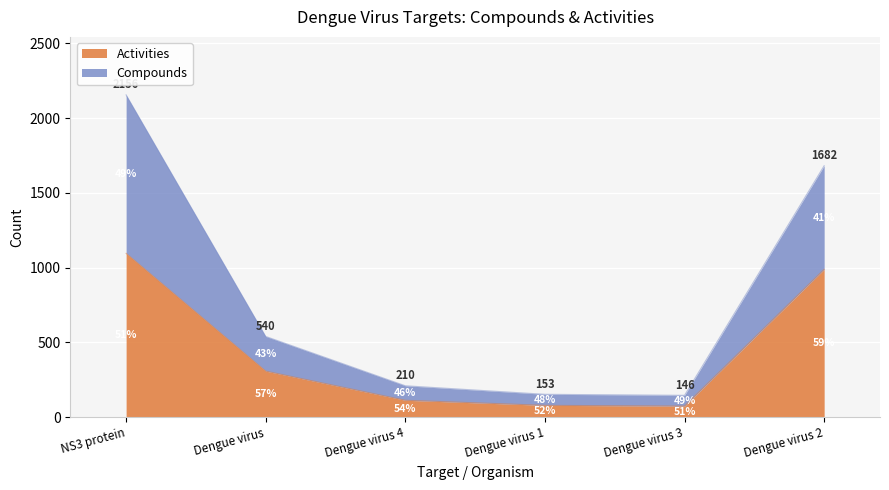

At which label does Activities reach its minimum?

Dengue virus 3